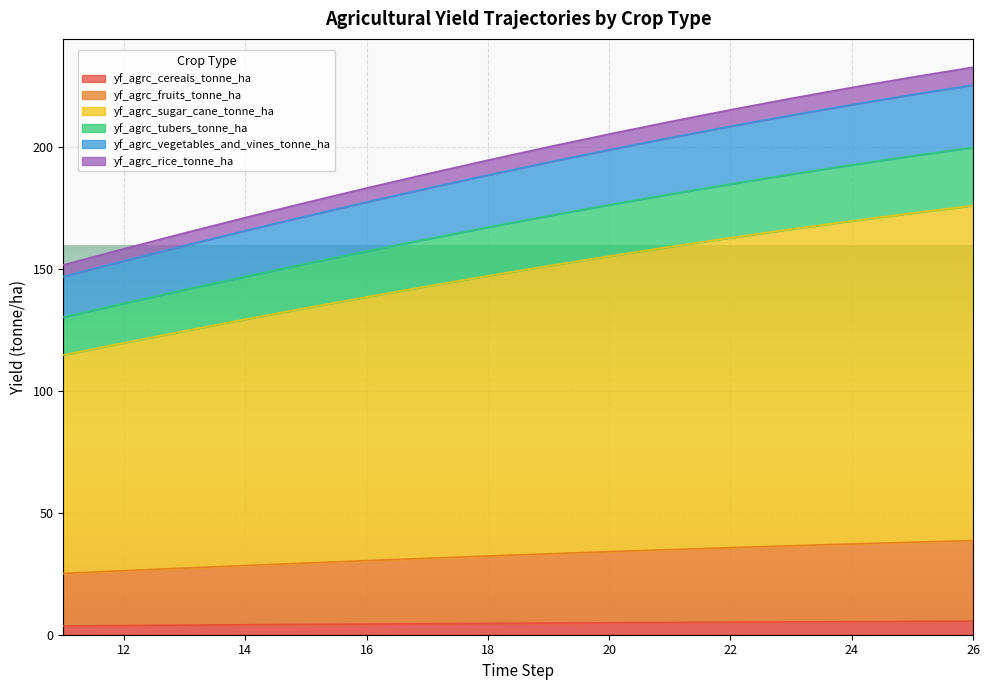

True or false: yf_agrc_cereals_tonne_ha and yf_agrc_tubers_tonne_ha intersect in this chart.

False